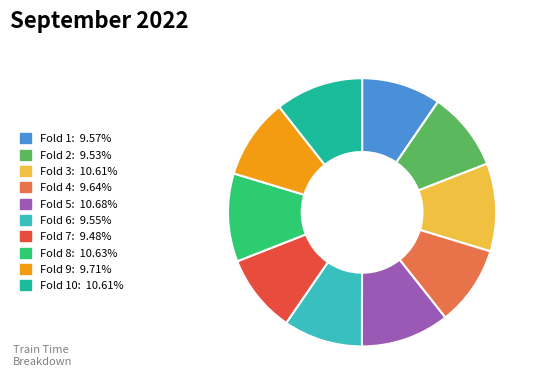

Combined, do Fold 7: 9.48% and Fold 8: 10.63% account for over 50%?

No